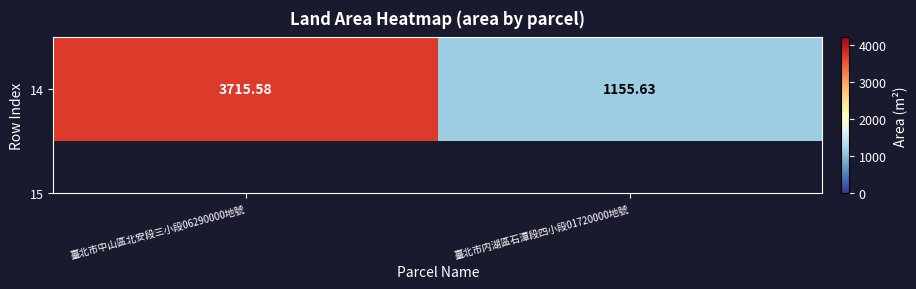

True or false: the data shows 5786.6 at 臺北市中山區北安段三小段06290000地號.

False